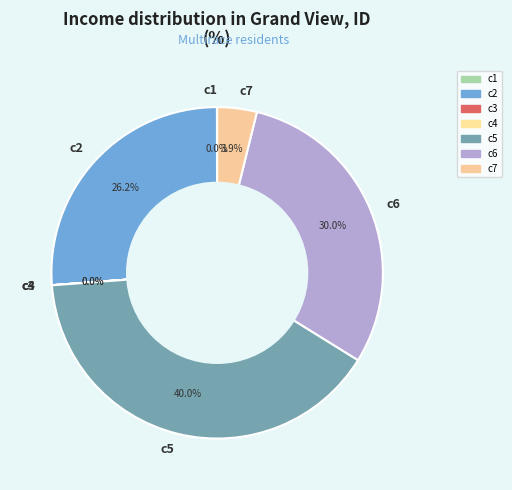

Does c5 account for over 50% of the chart?

No